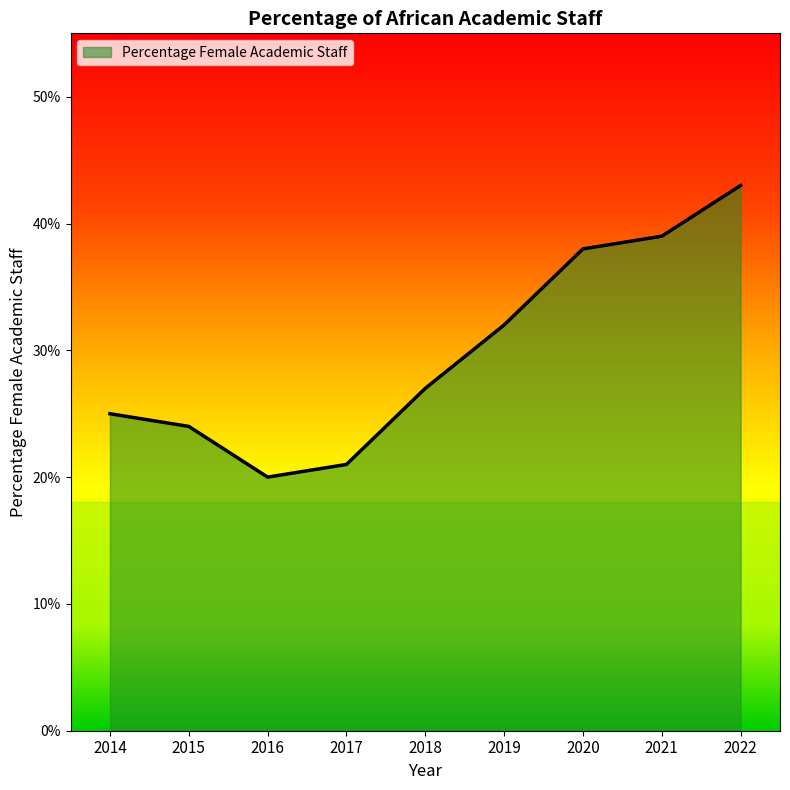

True or false: the data shows 0.2 at 2017.

True